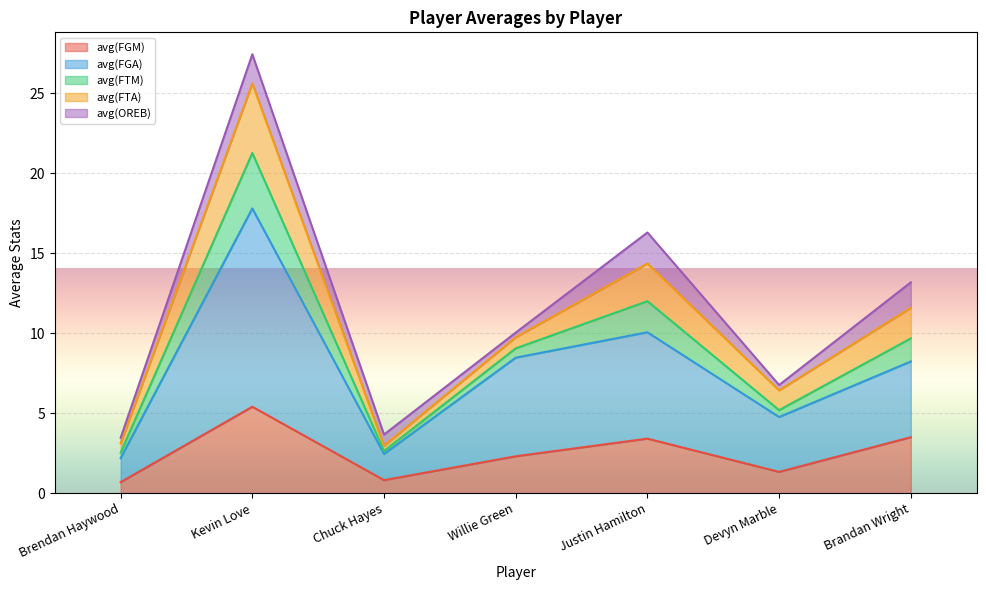

What are all the series names shown in the legend?

avg(FGM), avg(FGA), avg(FTM), avg(FTA), avg(OREB)